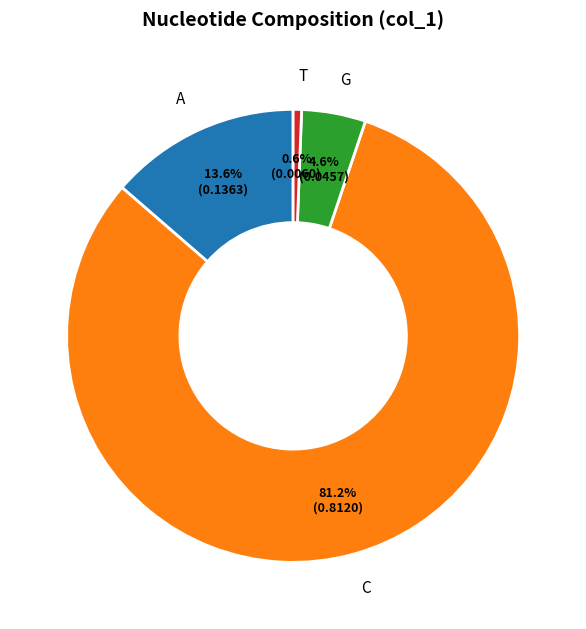

How many slices are in this pie chart?

4